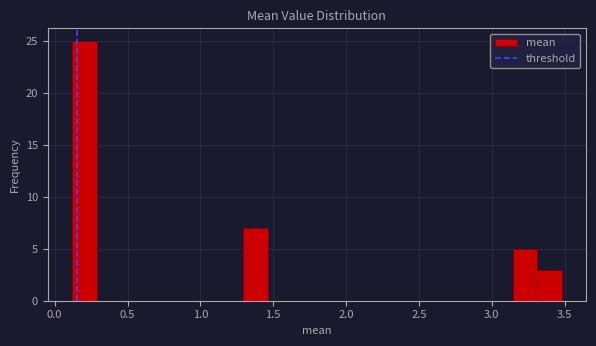

Around what value on the x-axis is the tallest bar? Give the approximate position of its centre, as read against the axis.

0.20